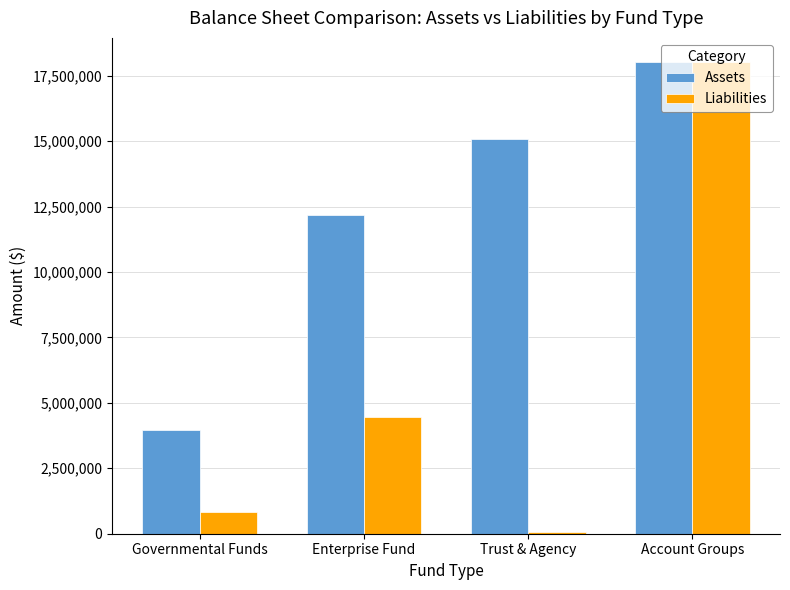

What is the spread (max minus min) of values at Trust & Agency?

14989164